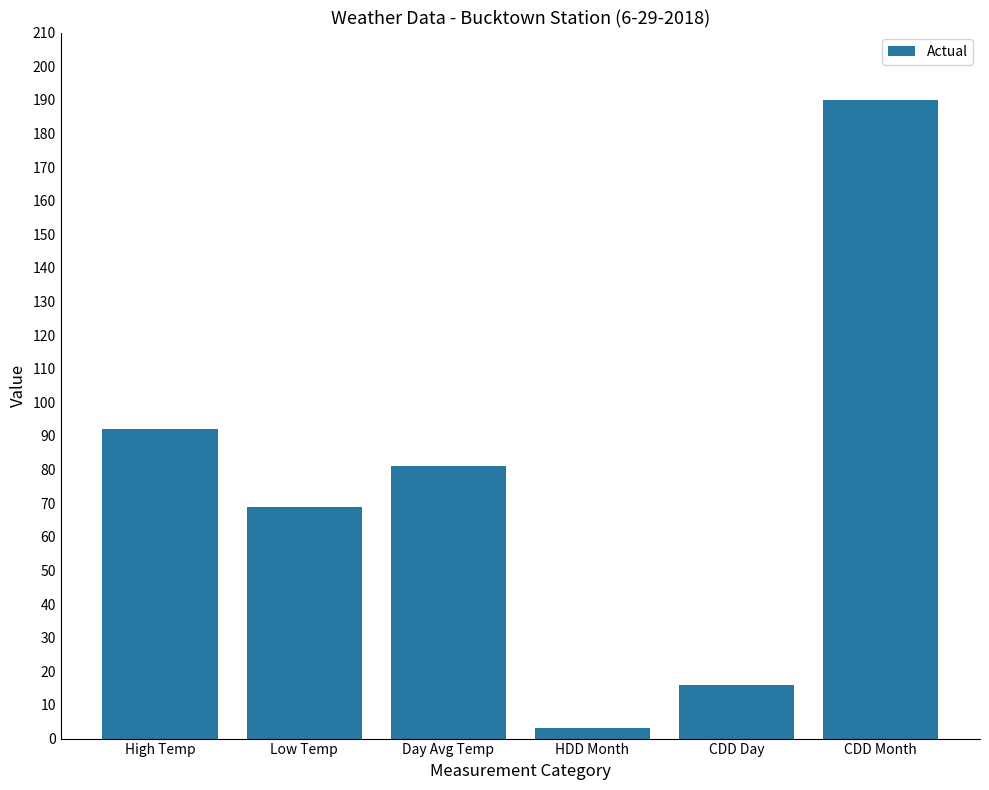

How many values are below 81?

3